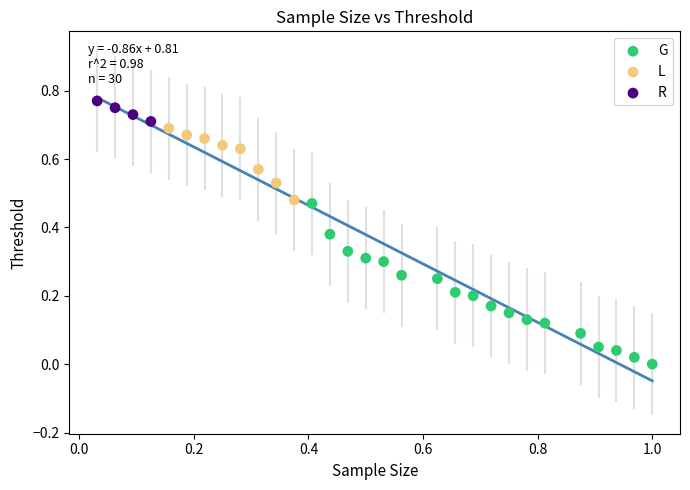

Which series reaches the minimum Y coordinate?

G